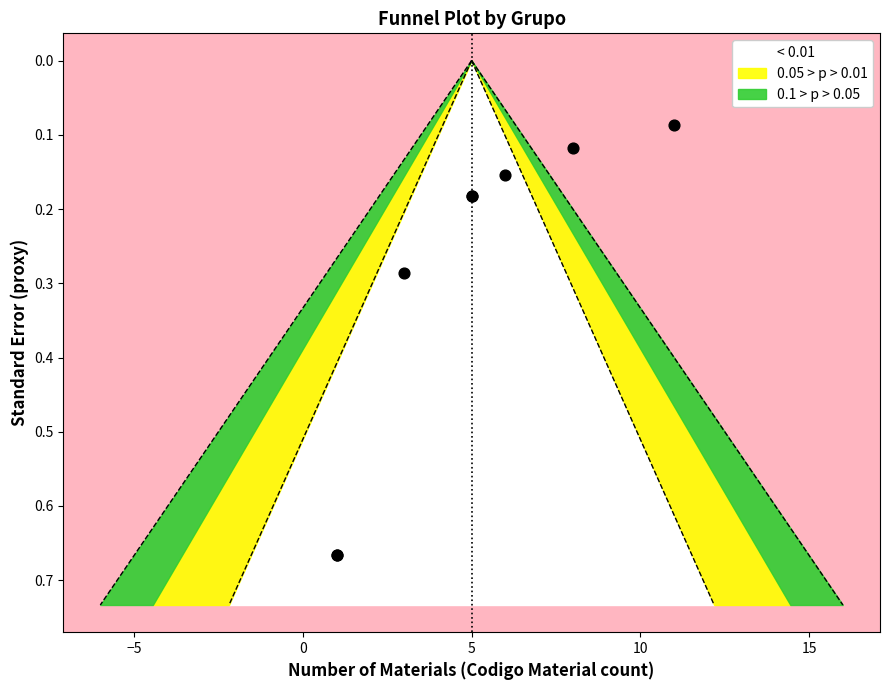

Between −5 and −10, which is larger?

−5